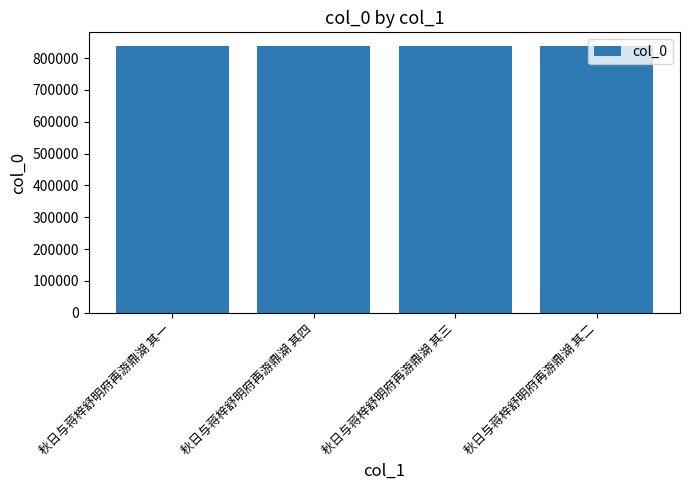

True or false: the data shows 1251345 at 秋日与蒋梓舒明府再游鼎湖 其二.

False